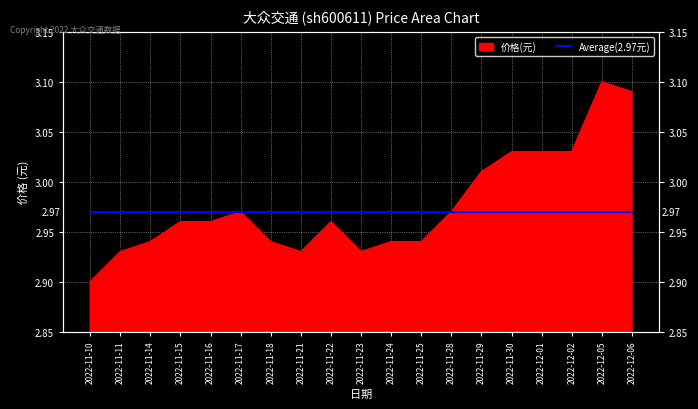

What is the difference between the second highest and minimum values?

0.2